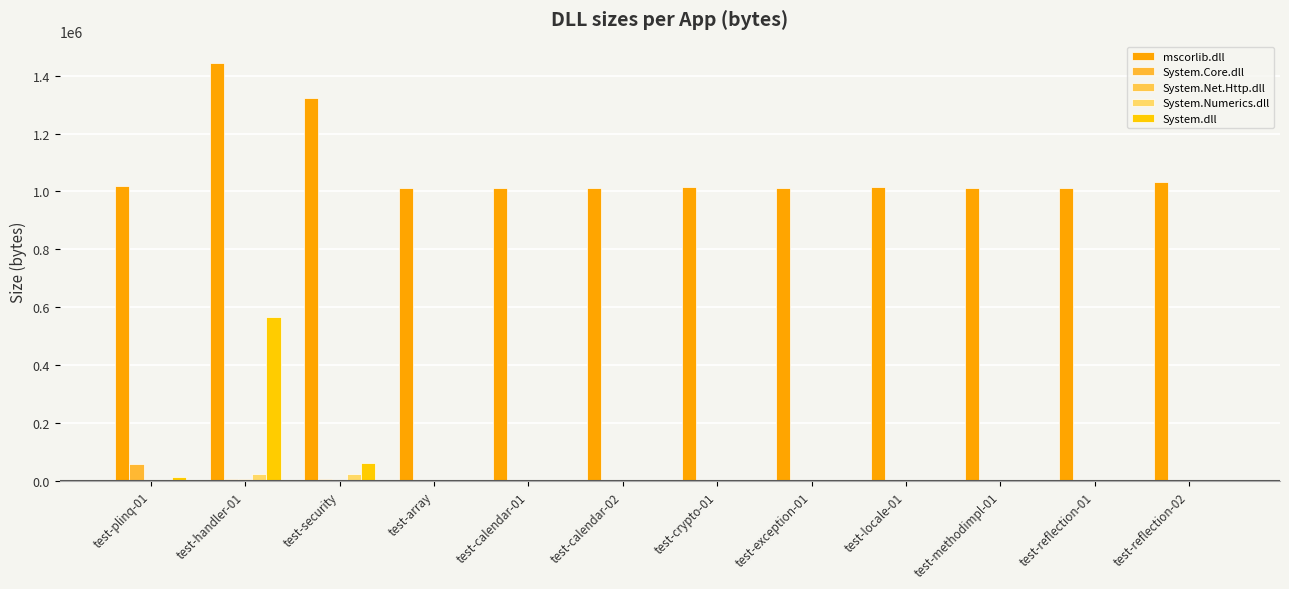

At how many categories does at least one series exceed 630087?

12